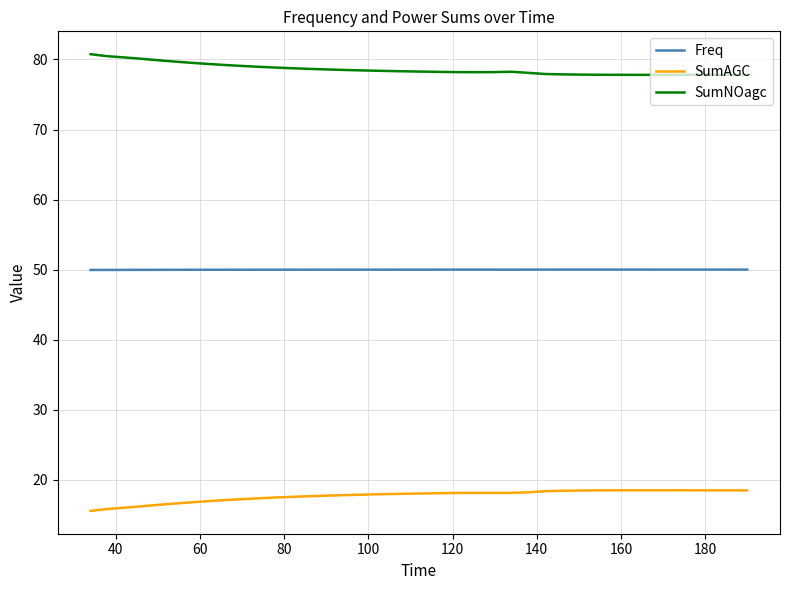

True or false: SumAGC and SumNOagc cross at least once.

False